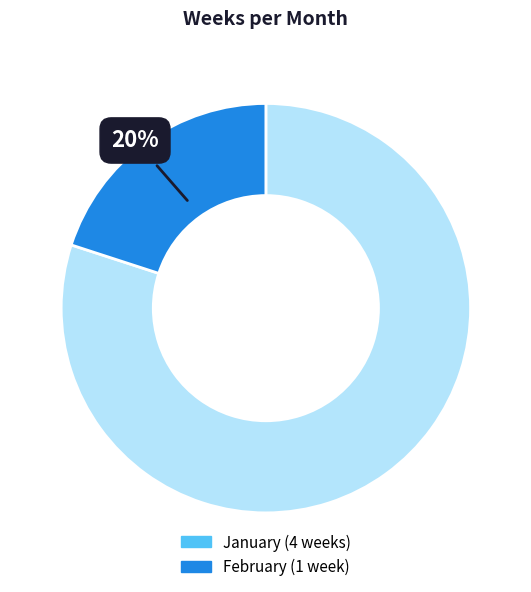

Combined, do January and February account for over 50%?

Yes